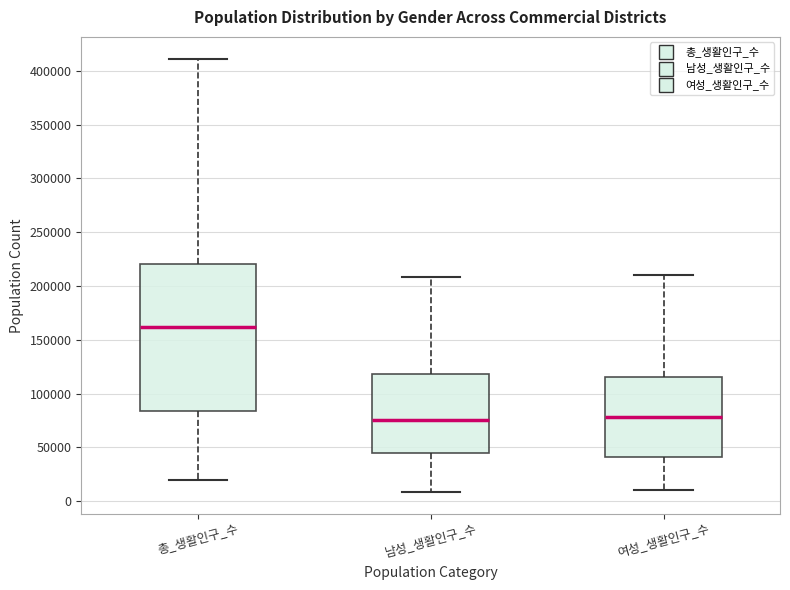

Reading left to right, read every box against the y-axis: the position of its median line, the range the box covers, and the ends of its whiskers. The values are not printed on the chart, so give them approximately, as read against the axis.

총_생활인구_수: median 160000, box 85000 to 220000, whiskers 20000 to 410000
남성_생활인구_수: median 75000, box 45000 to 120000, whiskers 10000 to 210000
여성_생활인구_수: median 80000, box 40000 to 115000, whiskers 10000 to 210000